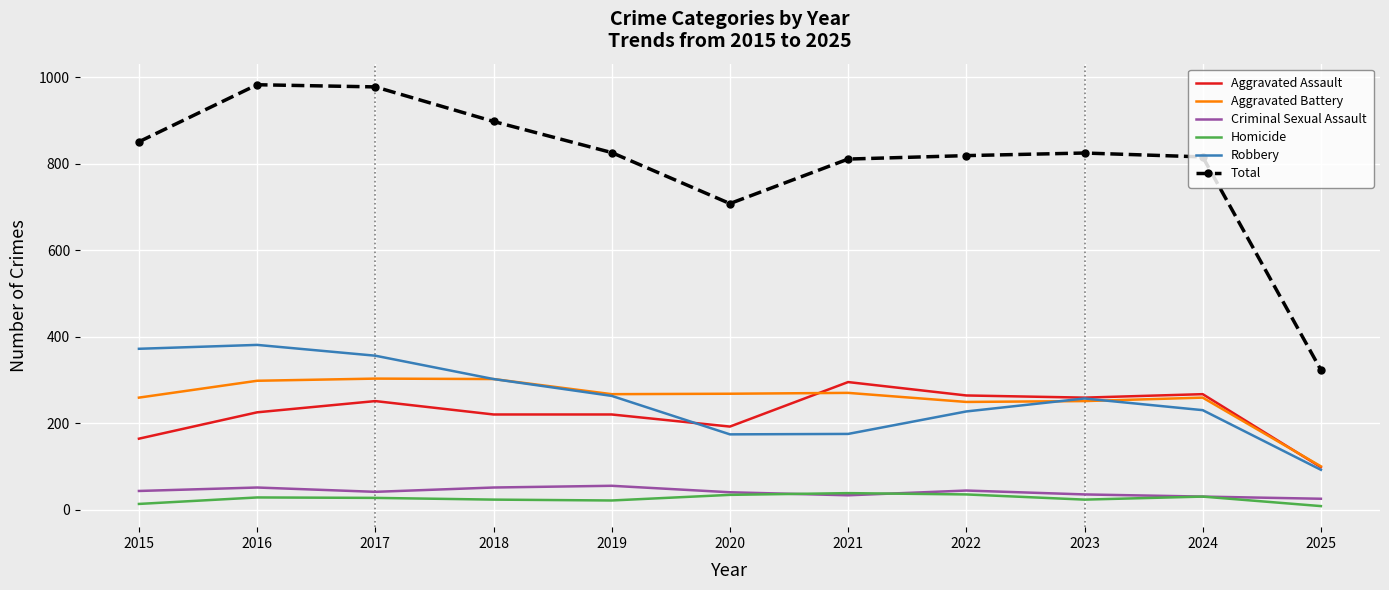

Is the value of Robbery at 2022 greater than the value of Total at 2024?

No